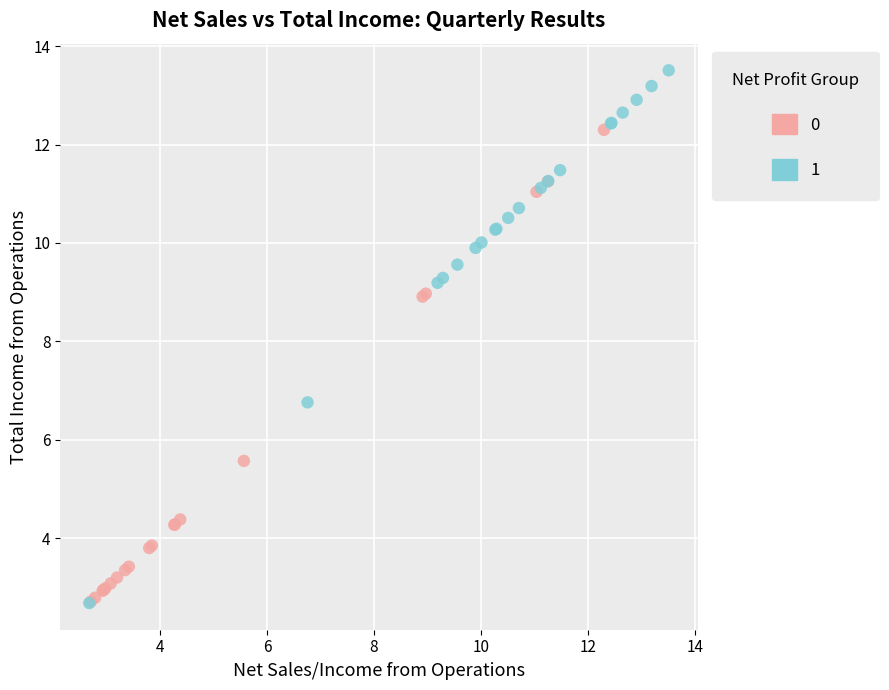

What are all the series names shown in the legend?

0, 1